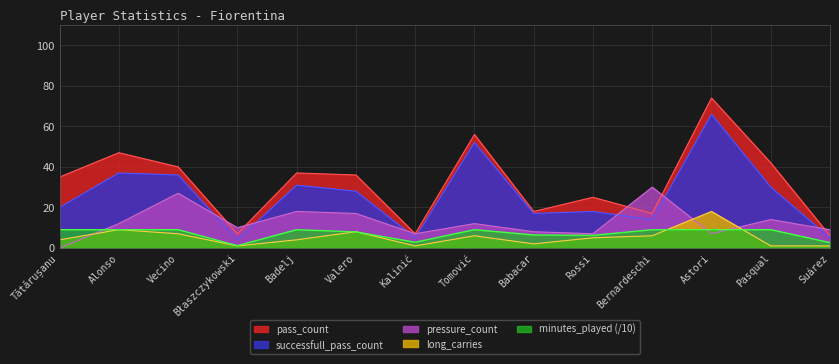

Reading left to right, list all the values displayed in this chart.

pass_count: Tătărușanu=35.0	Alonso=47.0	Vecino=40.0	Błaszczykowski=7.0	Badelj=37.0	Valero=36.0	Kalinić=7.0	Tomović=56.0	Babacar=18.0	Rossi=25.0	Bernardeschi=17.0	Astori=74.0	Pasqual=42.0	Suárez=6.0
successfull_pass_count: Tătărușanu=20.0	Alonso=37.0	Vecino=36.0	Błaszczykowski=4.0	Badelj=31.0	Valero=28.0	Kalinić=5.0	Tomović=52.0	Babacar=17.0	Rossi=18.0	Bernardeschi=14.0	Astori=66.0	Pasqual=30.0	Suárez=5.0
pressure_count: Tătărușanu=0.0	Alonso=12.0	Vecino=27.0	Błaszczykowski=10.0	Badelj=18.0	Valero=17.0	Kalinić=7.0	Tomović=12.0	Babacar=8.0	Rossi=7.0	Bernardeschi=30.0	Astori=7.0	Pasqual=14.0	Suárez=9.0
long_carries: Tătărușanu=4.0	Alonso=9.0	Vecino=7.0	Błaszczykowski=1.0	Badelj=4.0	Valero=8.0	Kalinić=1.0	Tomović=6.0	Babacar=2.0	Rossi=5.0	Bernardeschi=6.0	Astori=18.0	Pasqual=1.0	Suárez=1.0
minutes_played: Tătărușanu=9.0	Alonso=9.0	Vecino=9.0	Błaszczykowski=1.1	Badelj=9.0	Valero=7.9	Kalinić=2.8	Tomović=9.0	Babacar=6.4	Rossi=6.2	Bernardeschi=9.0	Astori=9.0	Pasqual=9.0	Suárez=2.6